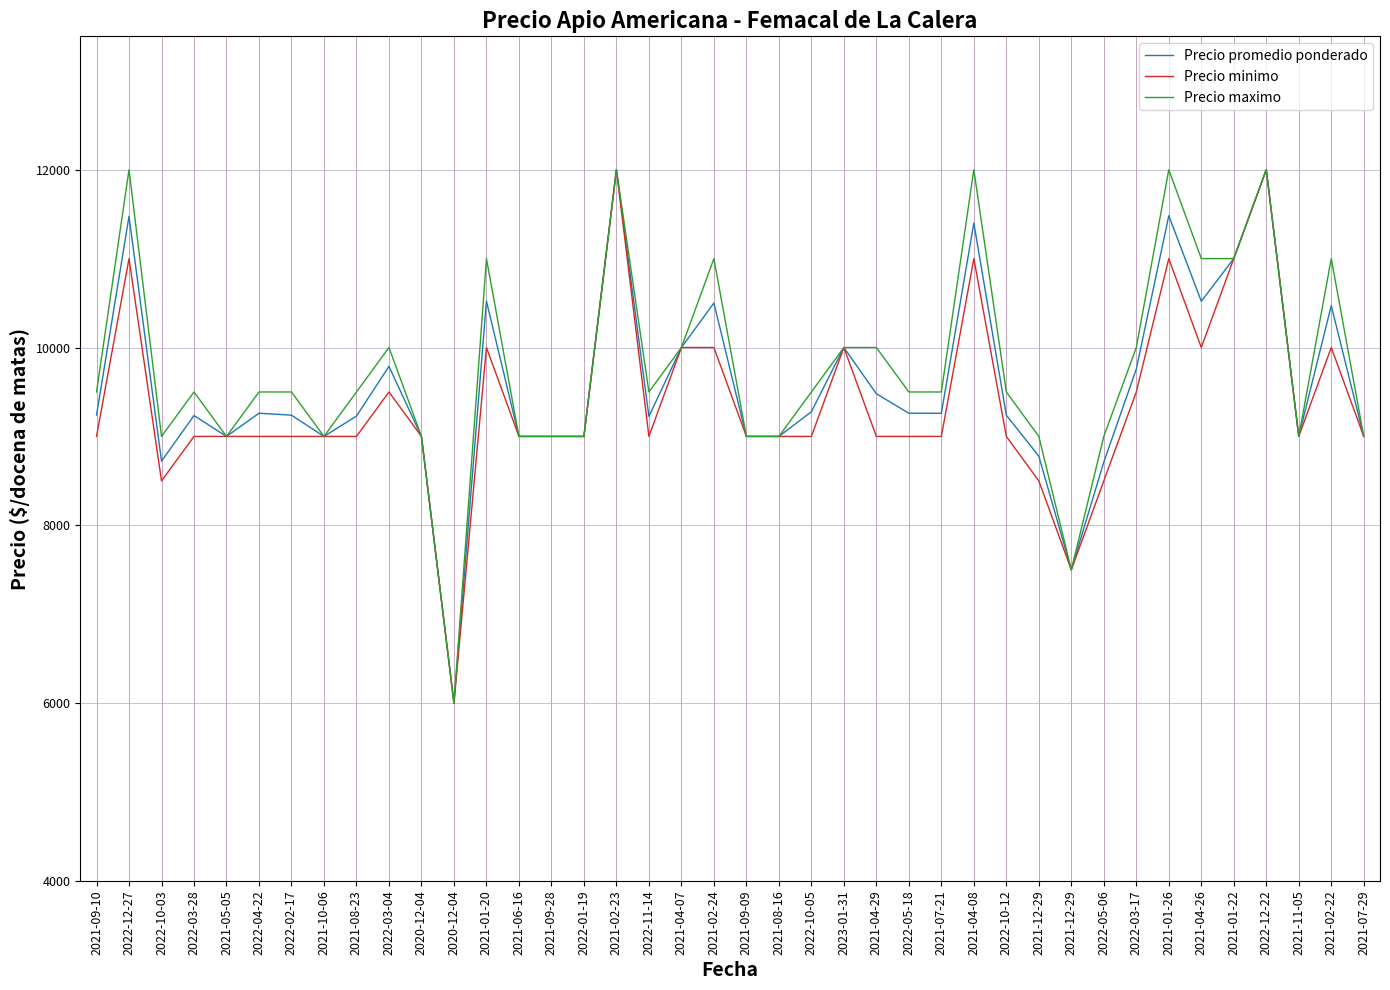

How many interior local valleys does the Precio minimo series have?

6